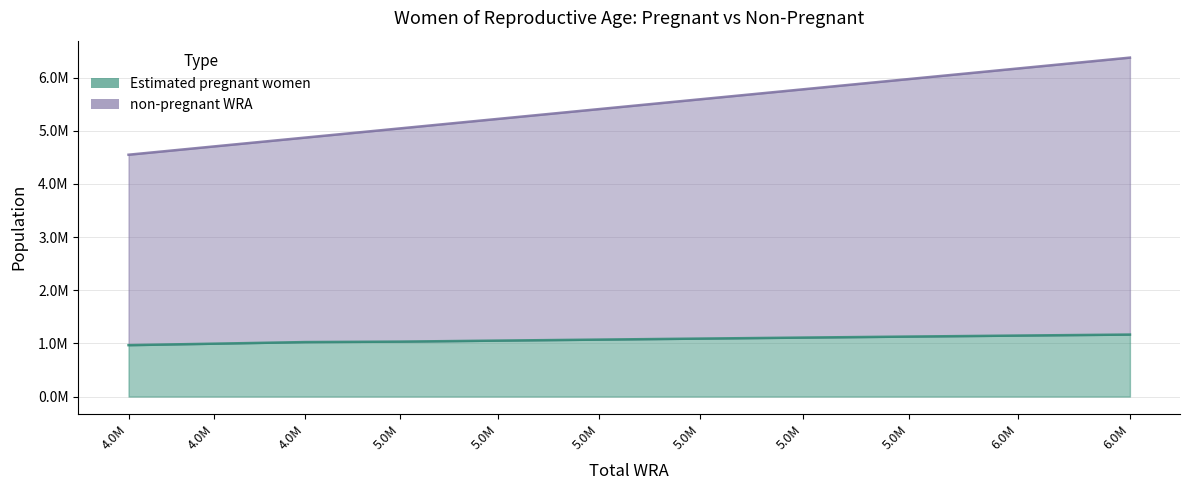

Is it true that non-pregnant WRA equals 1066203.0 at 4.0M?

False